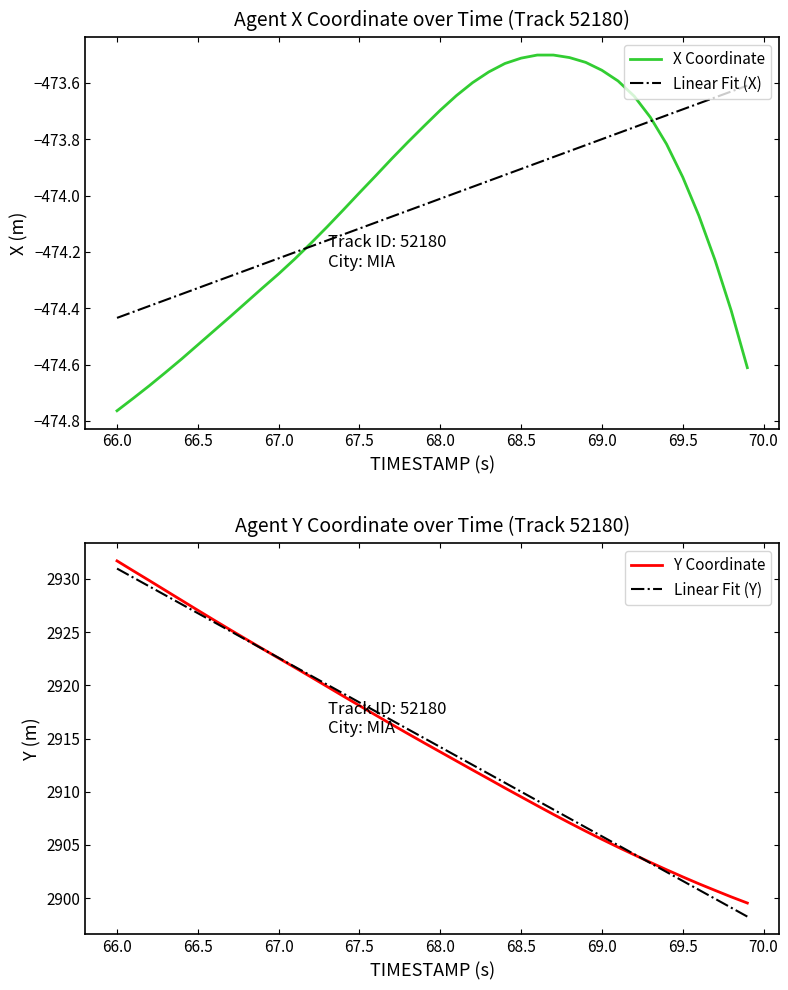

What is the average value of the Linear Fit (Y) series?

2914.6